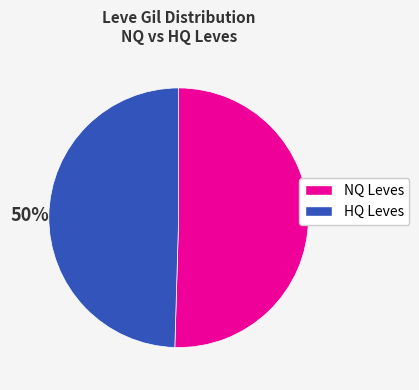

True or false: NQ Leves accounts for 50% of the total.

True